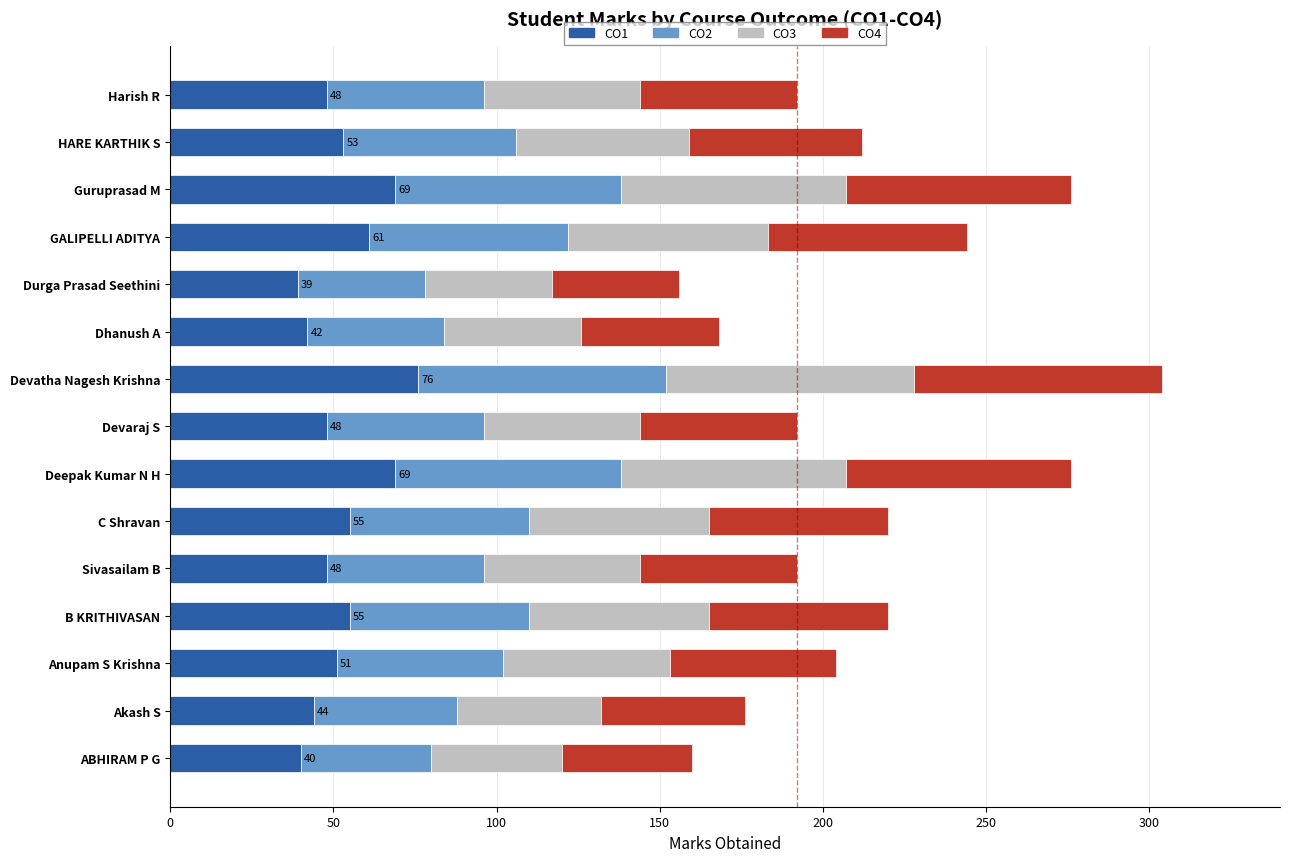

At which category is the sum across all series the highest?

Devatha Nagesh Krishna